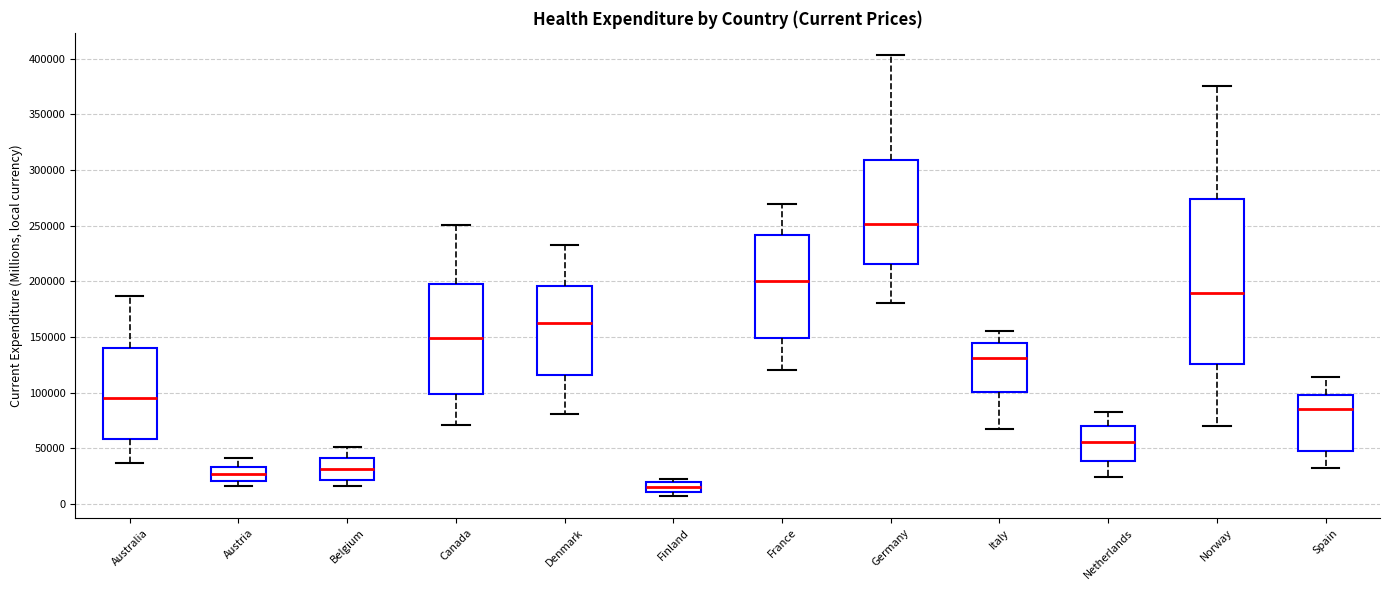

Reading left to right, transcribe this box plot: for each box, give where its median line is, the range the box spans, and where its two whiskers end, as read against the y-axis. The values are not printed on the chart, so give them approximately, as read against the axis.

Australia: median 95000, box 60000 to 140000, whiskers 35000 to 185000
Austria: median 25000, box 20000 to 35000, whiskers 15000 to 40000
Belgium: median 30000, box 20000 to 40000, whiskers 15000 to 50000
Canada: median 150000, box 100000 to 200000, whiskers 70000 to 250000
Denmark: median 160000, box 115000 to 195000, whiskers 80000 to 230000
Finland: median 15000, box 10000 to 20000, whiskers 5000 to 20000 (just above the box's upper edge)
France: median 200000, box 150000 to 240000, whiskers 120000 to 270000
Germany: median 250000, box 215000 to 310000, whiskers 180000 to 405000
Italy: median 130000, box 100000 to 145000, whiskers 70000 to 155000
Netherlands: median 55000, box 40000 to 70000, whiskers 25000 to 80000
Norway: median 190000, box 125000 to 275000, whiskers 70000 to 375000
Spain: median 85000, box 45000 to 100000, whiskers 30000 to 115000